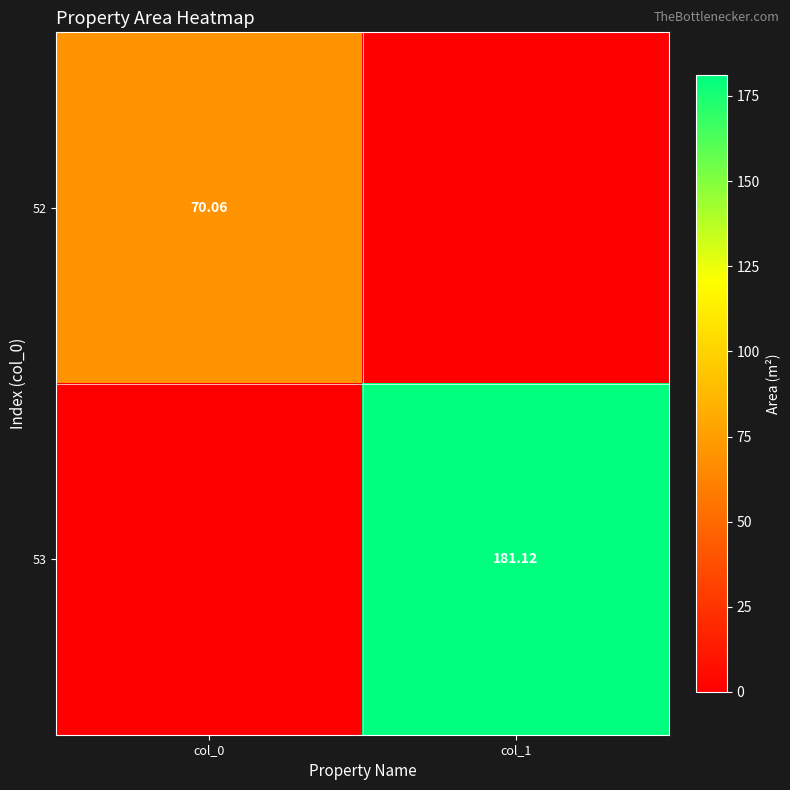

Which has a higher value, col_1 or col_0?

col_0